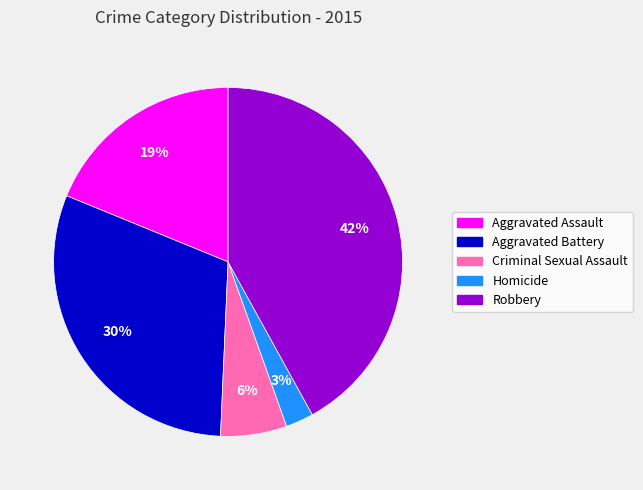

Rank the categories by value from highest to lowest.

Robbery, Aggravated Battery, Aggravated Assault, Criminal Sexual Assault, Homicide